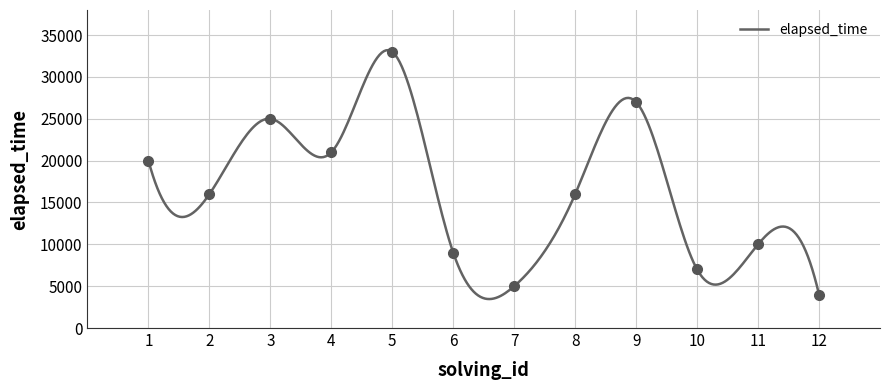

How many values exceed 16000?

5